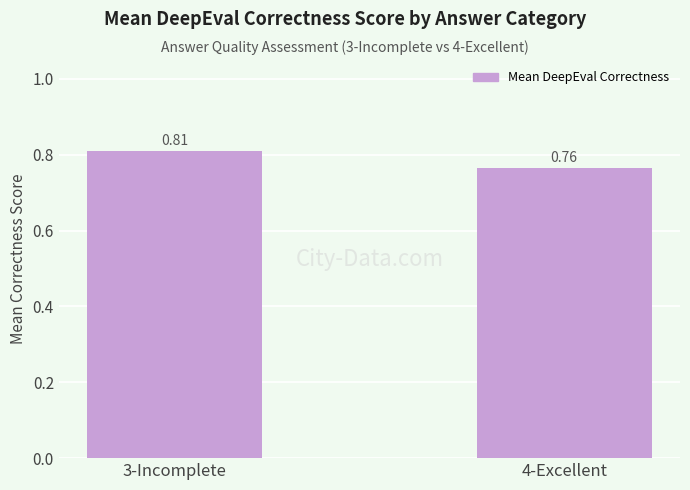

Does the chart contain stacked bars?

No